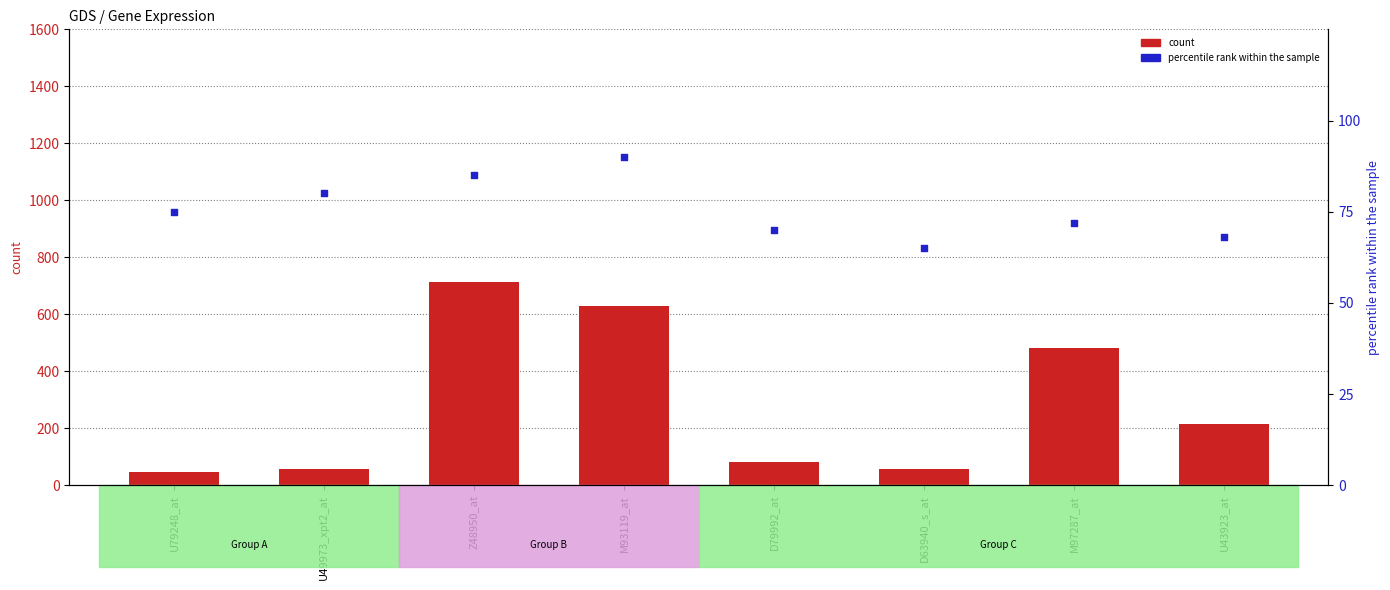

Is the value of count at U43923_at greater than the value of percentile rank within the sample at Z48950_at?

Yes